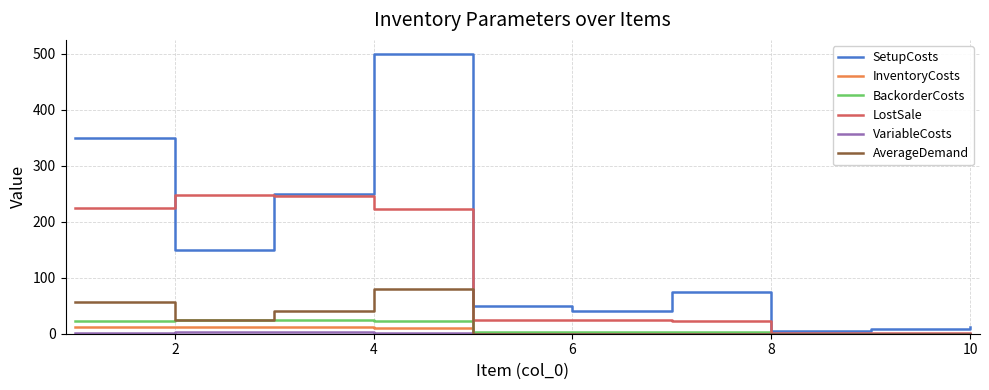

Which series has the largest range (max minus min)?

SetupCosts